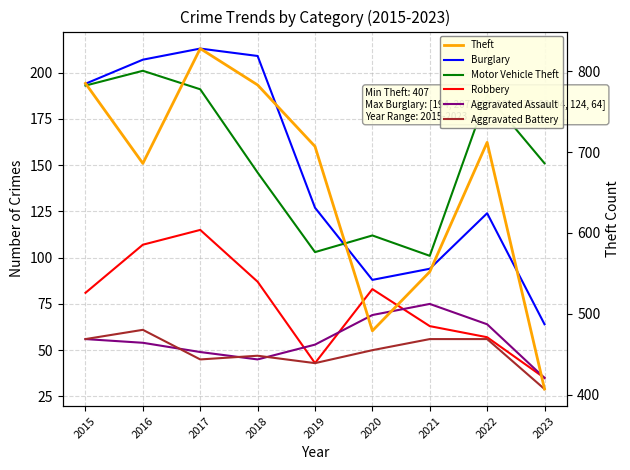

True or false: Theft and Aggravated Assault cross at least once.

False